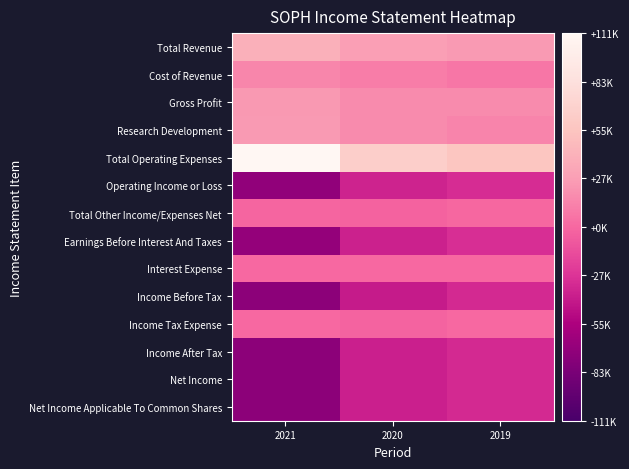

Which series changed the most between 2020 and 2019?

Total Operating Expenses